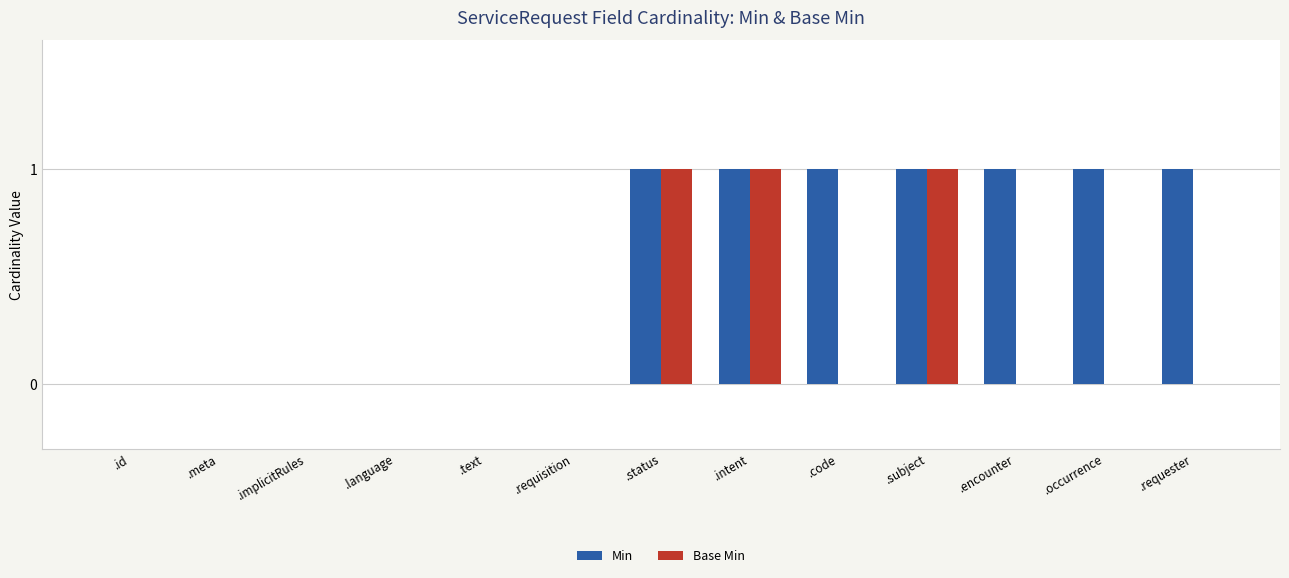

The Min series shows 0 at .language. True or false?

True